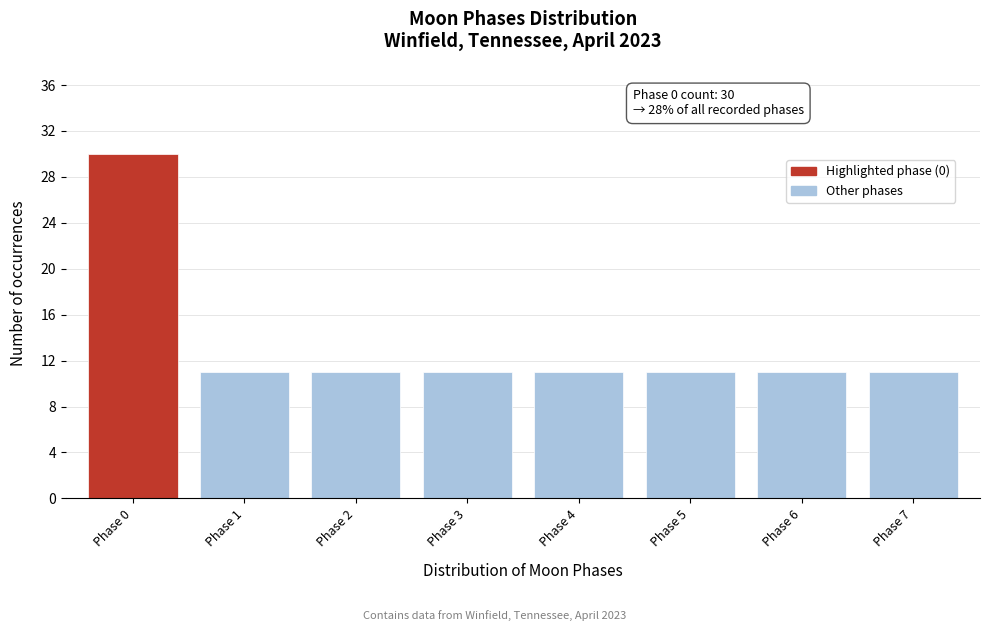

Reading left to right, extract all data points from this chart.

Phase 0=30	Phase 1=11	Phase 2=11	Phase 3=11	Phase 4=11	Phase 5=11	Phase 6=11	Phase 7=11